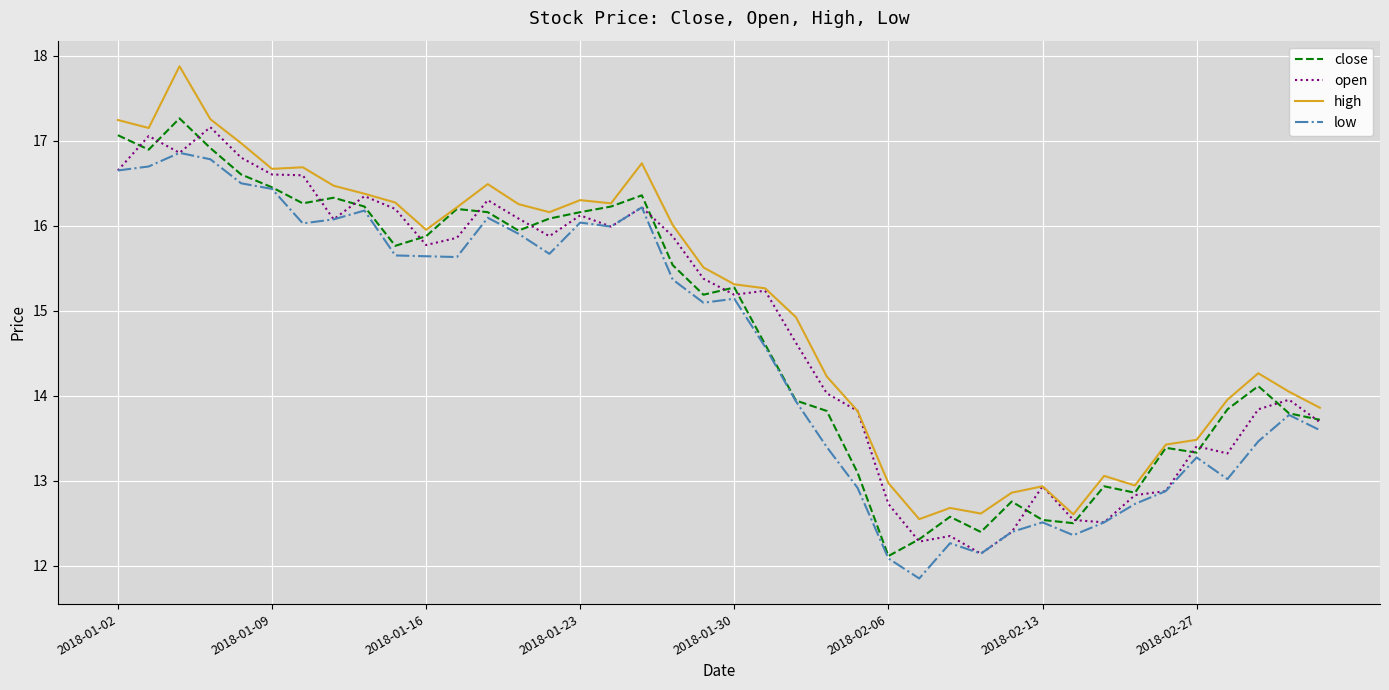

How many lines are shown in the chart?

4